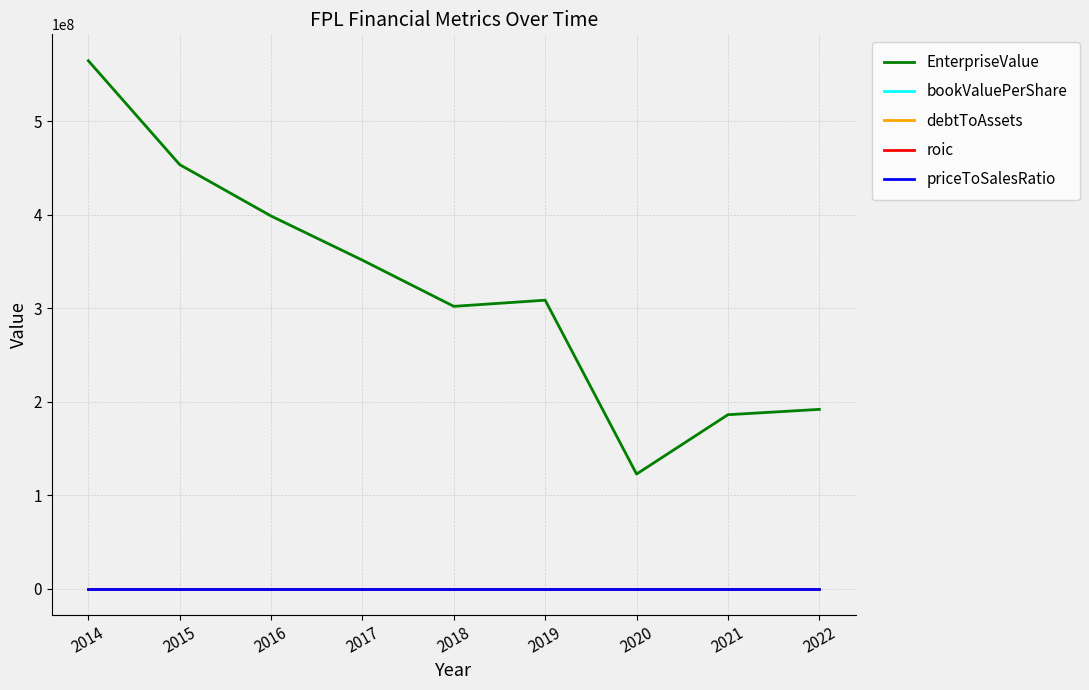

Between 2015 and 2022, which series saw the biggest shift?

EnterpriseValue